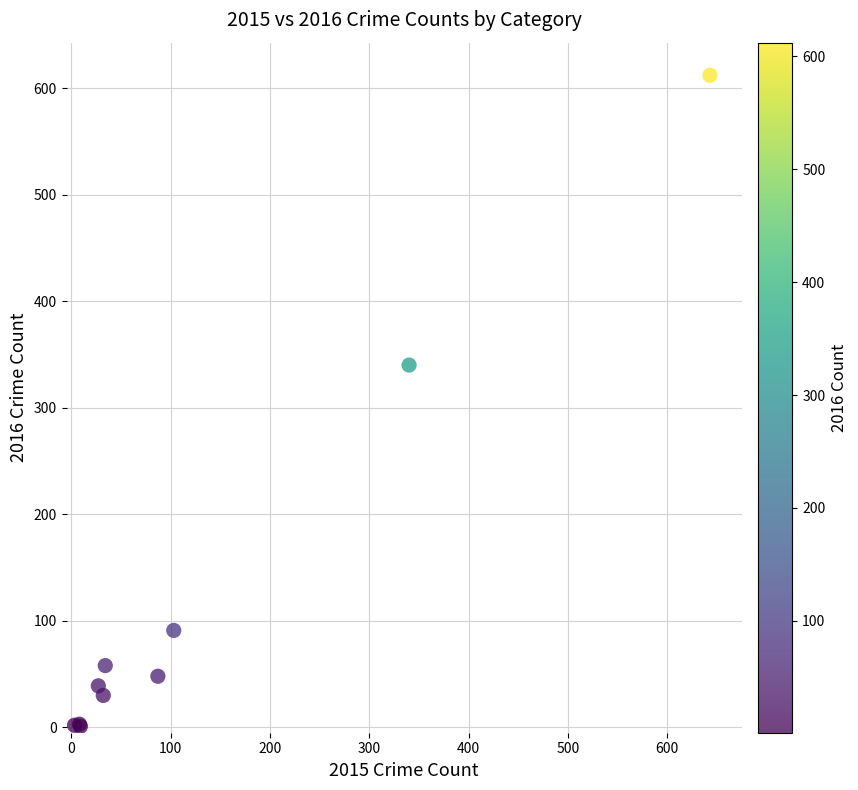

What Y value in the scatter plot is closest to 306?

340